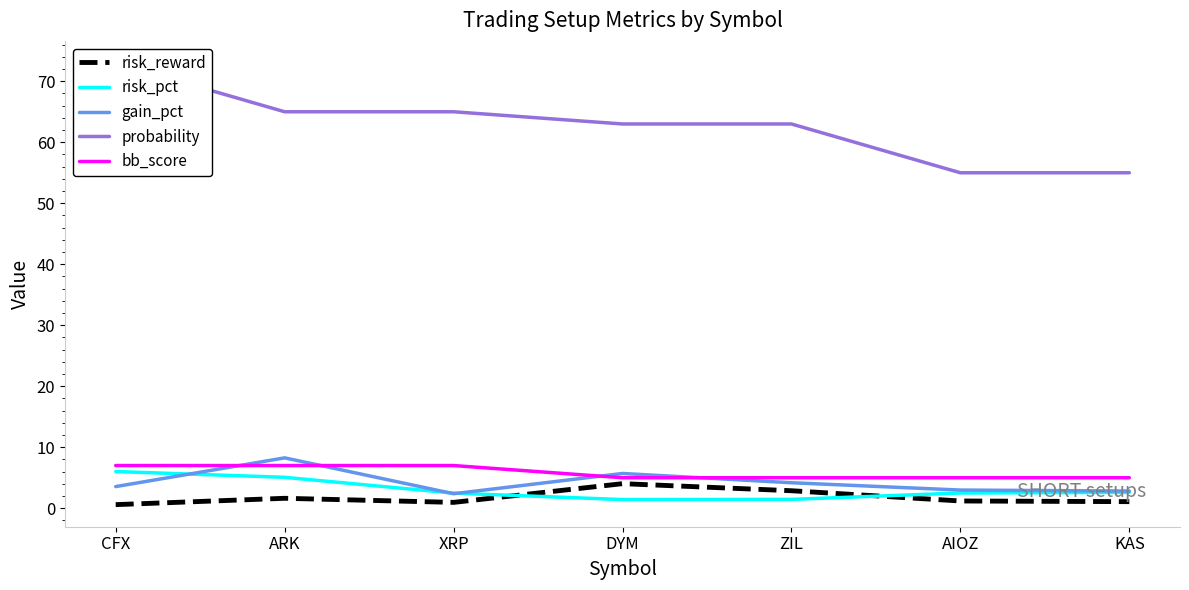

True or false: risk_pct and bb_score intersect in this chart.

False